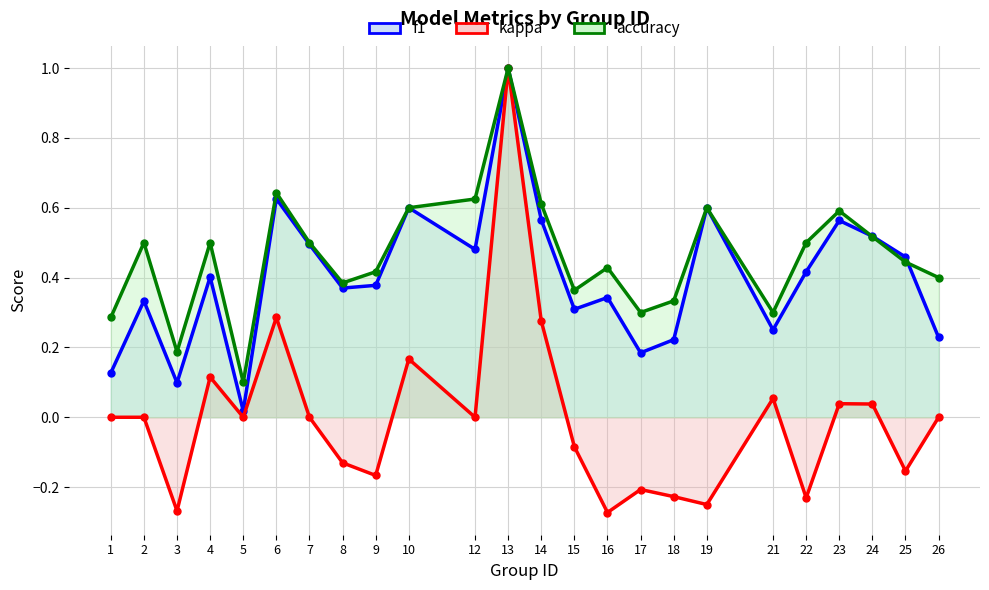

What are all the series names shown in the legend?

f1, kappa, accuracy